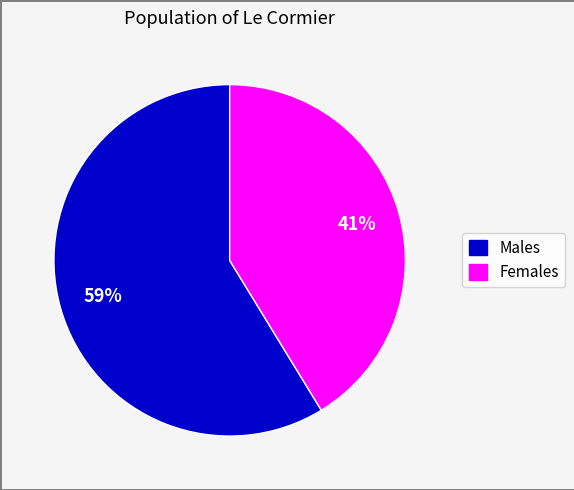

Is there any slice that represents more than half of the pie?

Yes